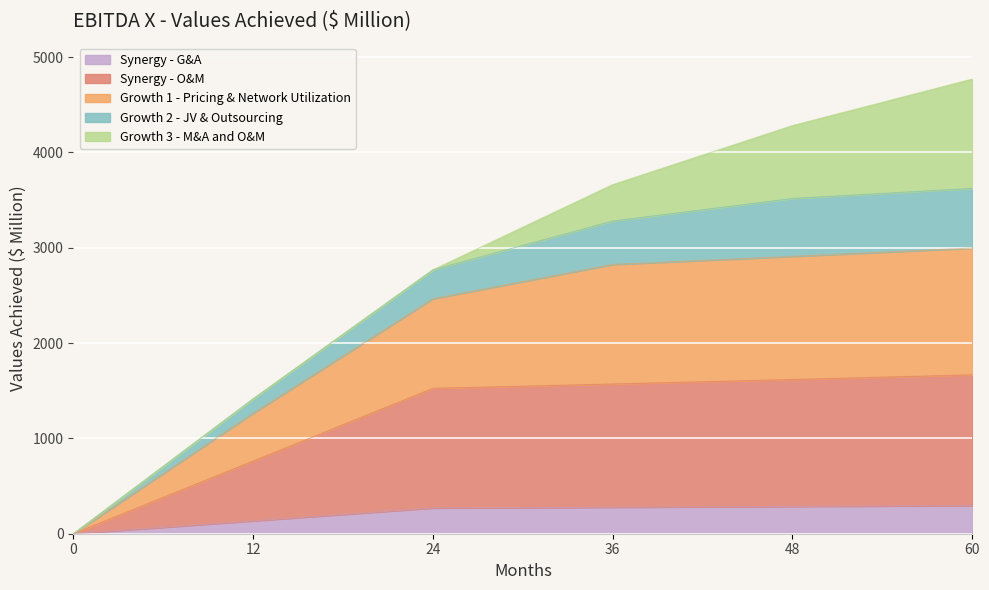

What are all the series names shown in the legend?

Synergy - G&A, Synergy - O&M, Growth 1 - Pricing & Network Utilization, Growth 2 - JV & Outsourcing, Growth 3 - M&A and O&M